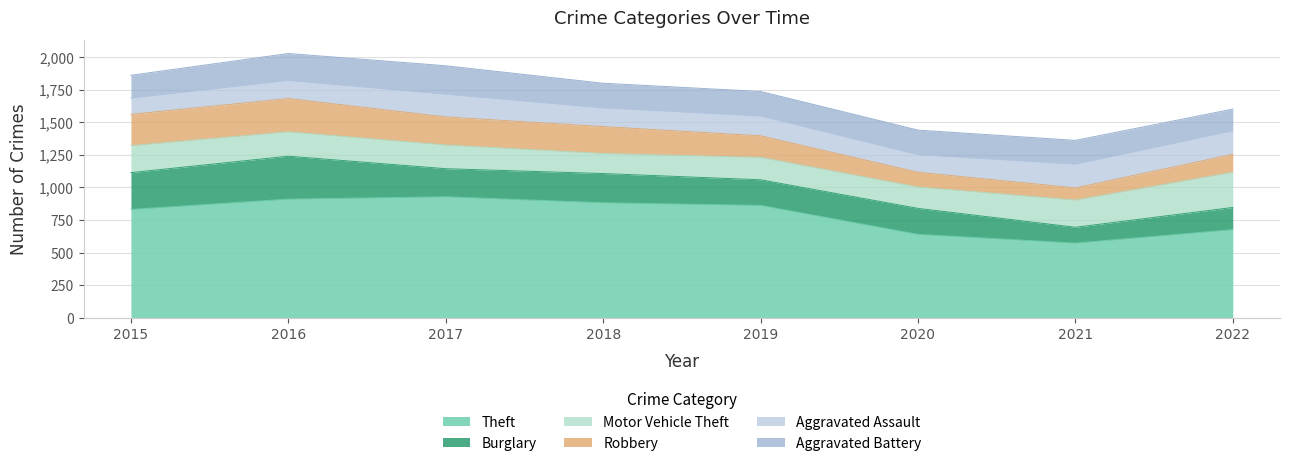

The value of Burglary at 2019 is 86. True or false?

False